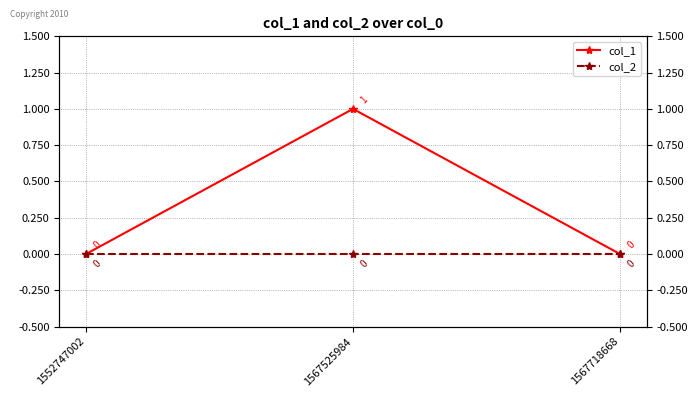

Does the chart display data point markers on the line(s)?

Yes